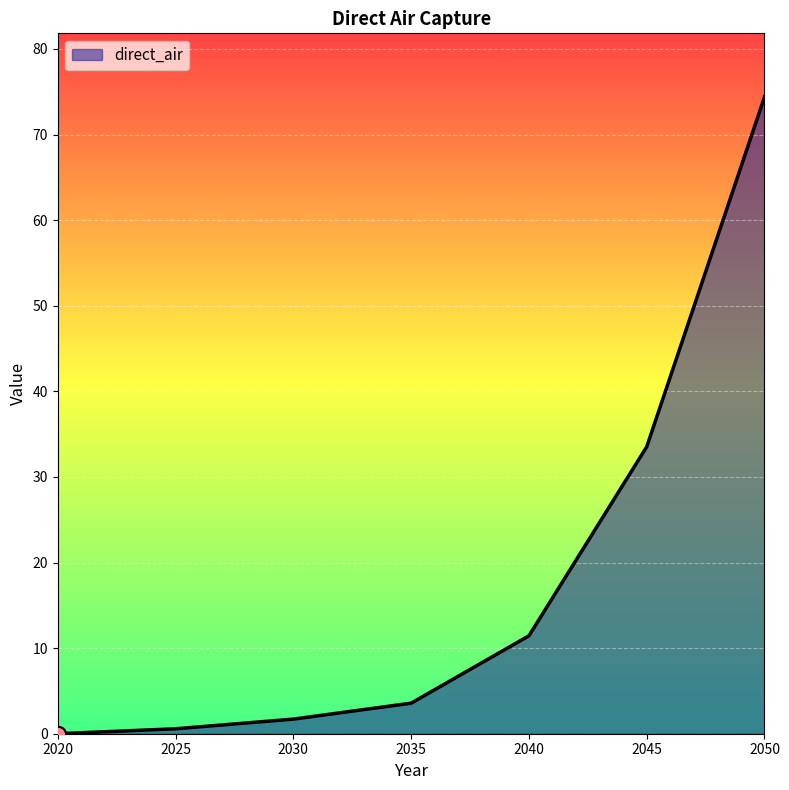

What is the change in value from 2045 to 2050?

+40.9